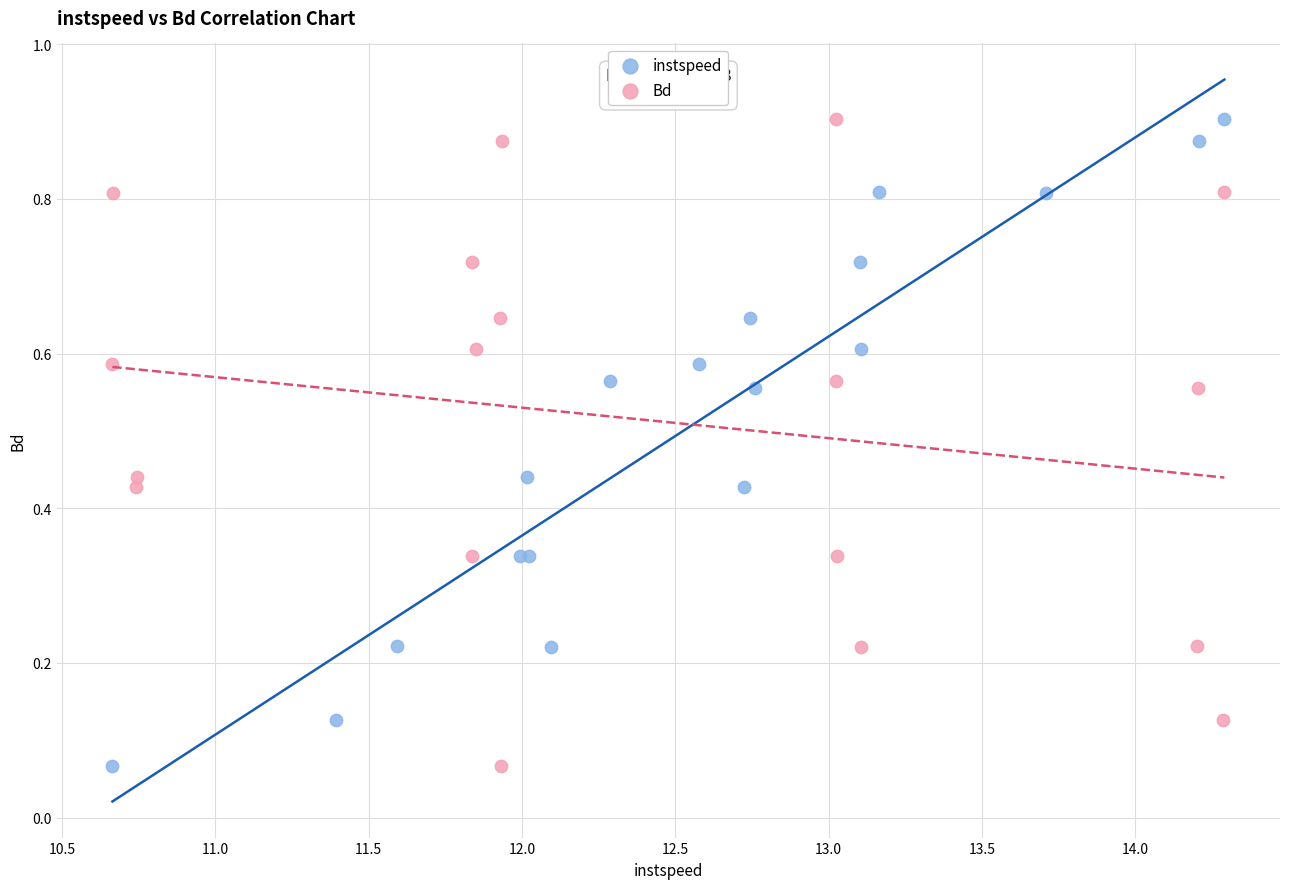

What are all the series names shown in the legend?

instspeed, Bd